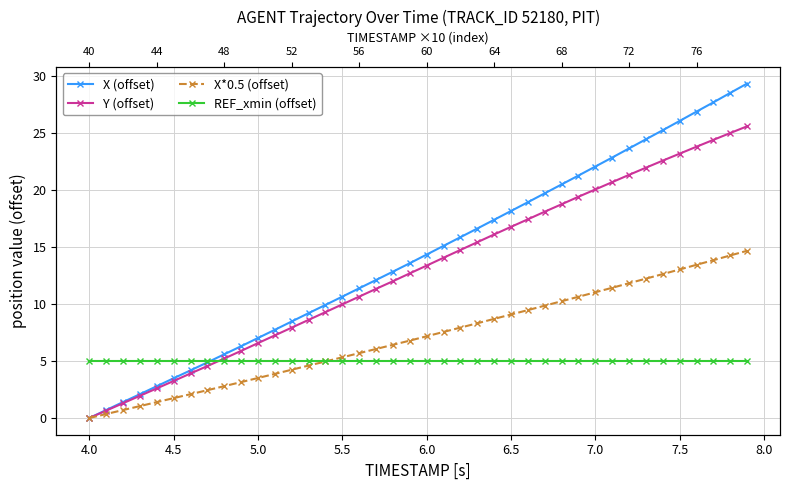

Rank the series by their maximum value, from lowest to highest.

REF_xmin (offset), X*0.5 (offset), Y (offset), X (offset)